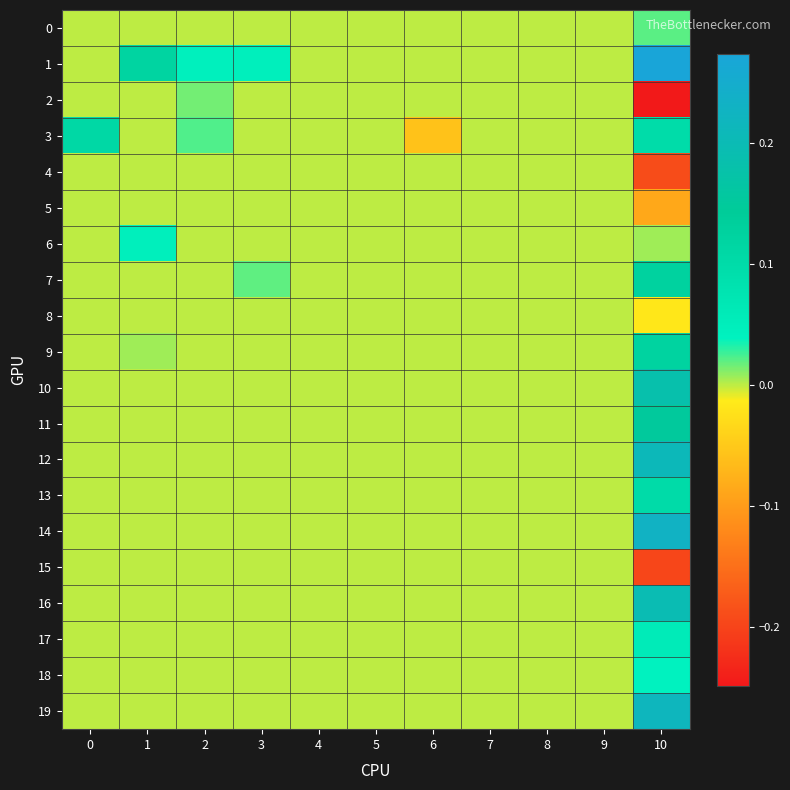

What is the total value across all series at 3?

0.1